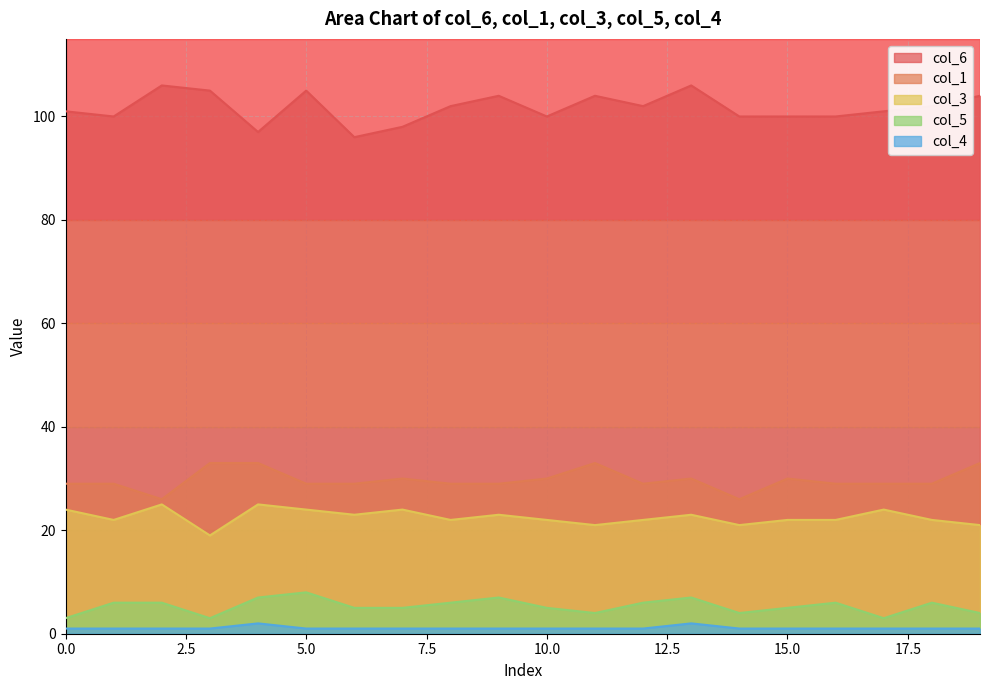

Which series has the widest spread of values?

col_6